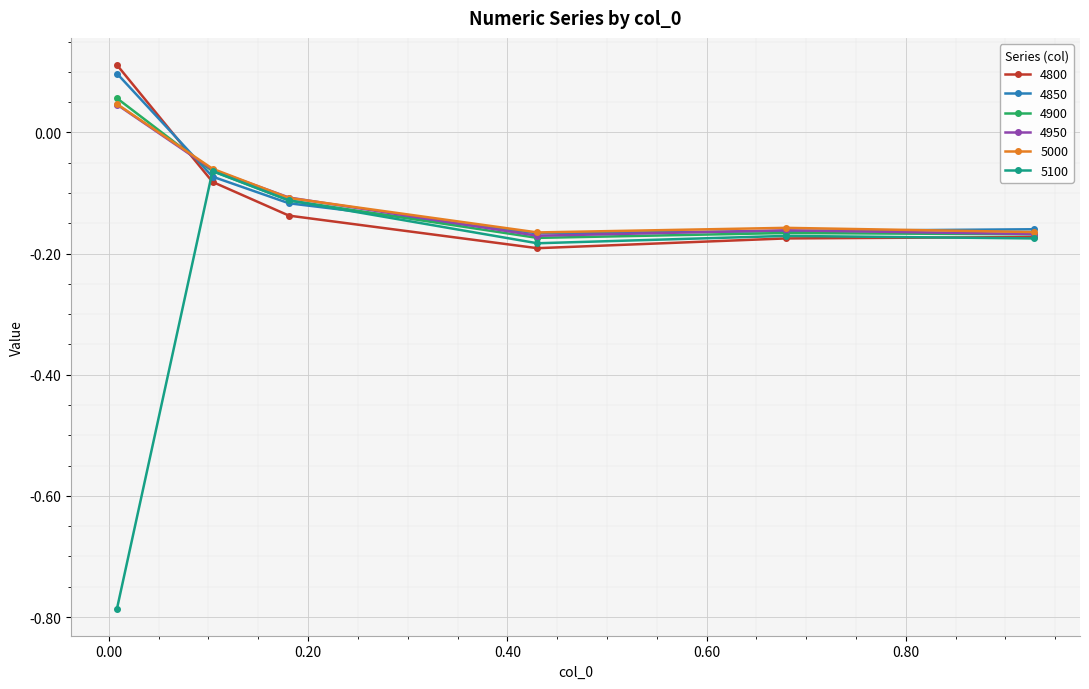

How many data points does each series have?

6